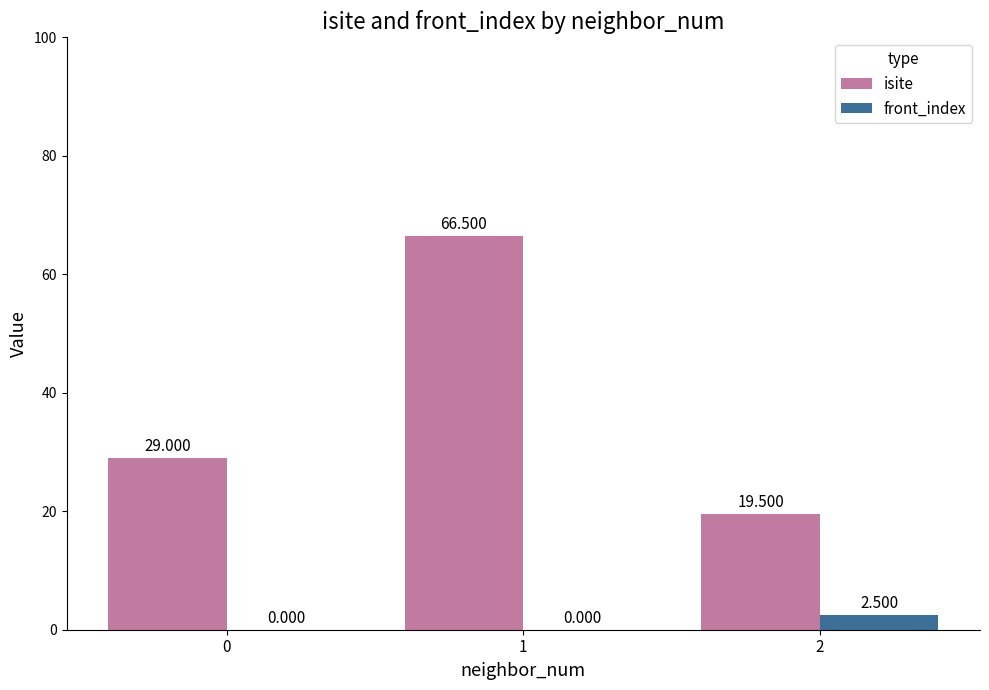

Reading left to right, extract all data points from this chart.

isite: 0=29.0	1=66.5	2=19.5
front_index: 0=0.0	1=0.0	2=2.5